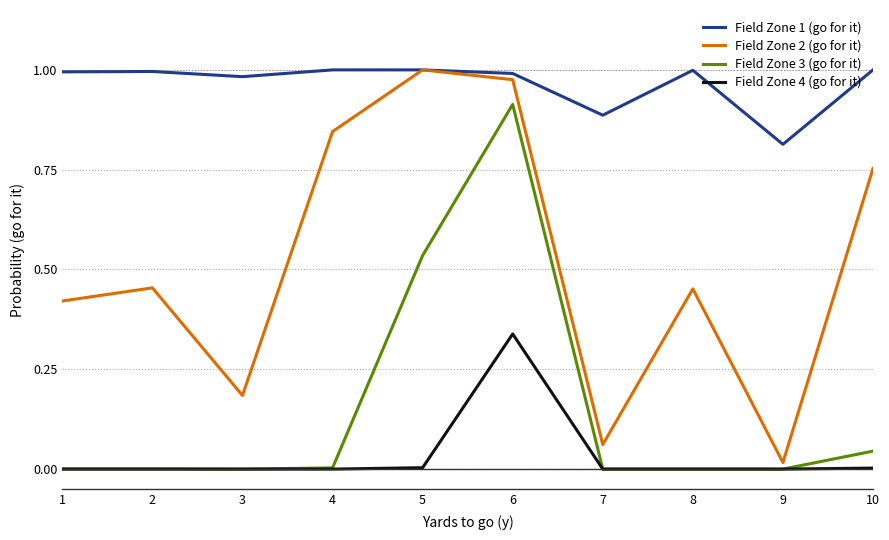

Is the value of Field Zone 1 (go for it) at 6 greater than the value of Field Zone 4 (go for it) at 3?

Yes